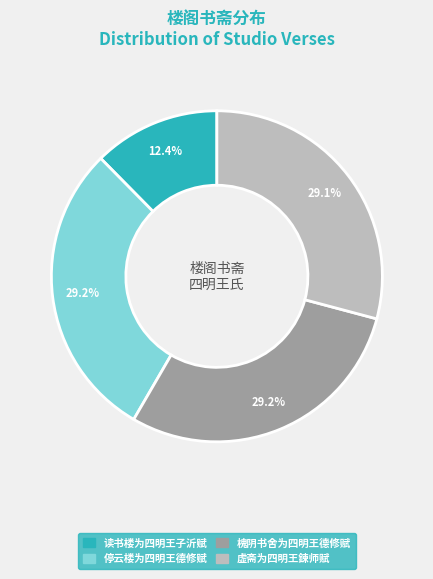

To the nearest percent, what is the combined percentage of 停云楼为四明王德修赋 and 虚斋为四明王鍊师赋?

58%